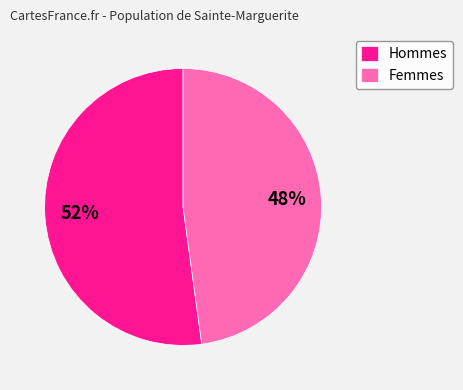

True or false: Femmes accounts for 39% of the total.

False